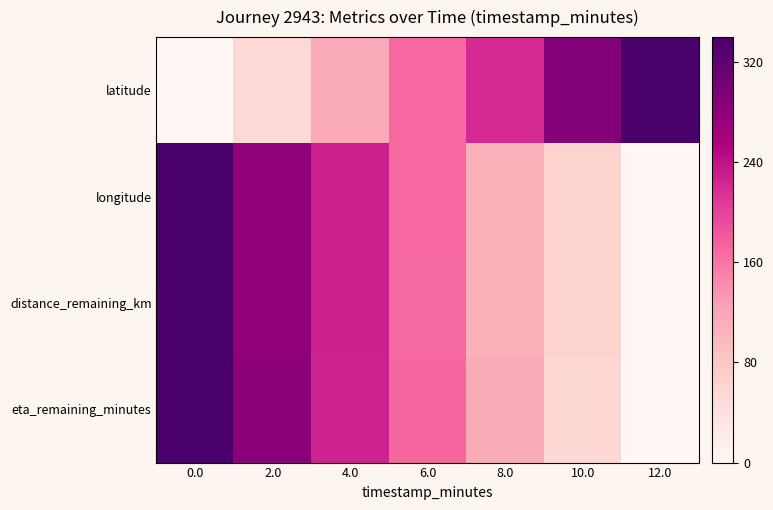

Reading right to left, list all the values displayed in this chart.

latitude: 12.0=340.0	10.0=289.7	8.0=220.3	6.0=169.1	4.0=114.2	2.0=52.1	0.0=0.0
longitude: 12.0=0.0	10.0=63.4	8.0=106.6	6.0=168.9	4.0=227.9	2.0=278.8	0.0=340.0
distance_remaining_km: 12.0=0.0	10.0=63.3	8.0=106.7	6.0=168.6	4.0=227.7	2.0=278.6	0.0=340.0
eta_remaining_minutes: 12.0=0.0	10.0=56.6	8.0=113.4	6.0=170.0	4.0=226.6	2.0=283.4	0.0=340.0